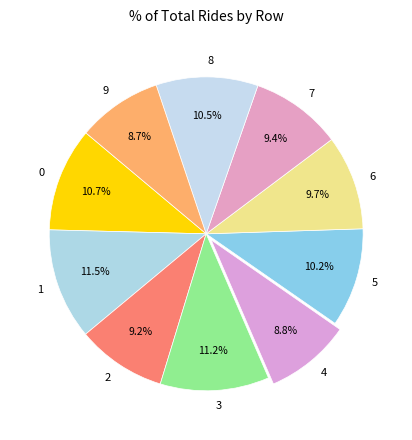

Is there a majority slice in this chart?

No